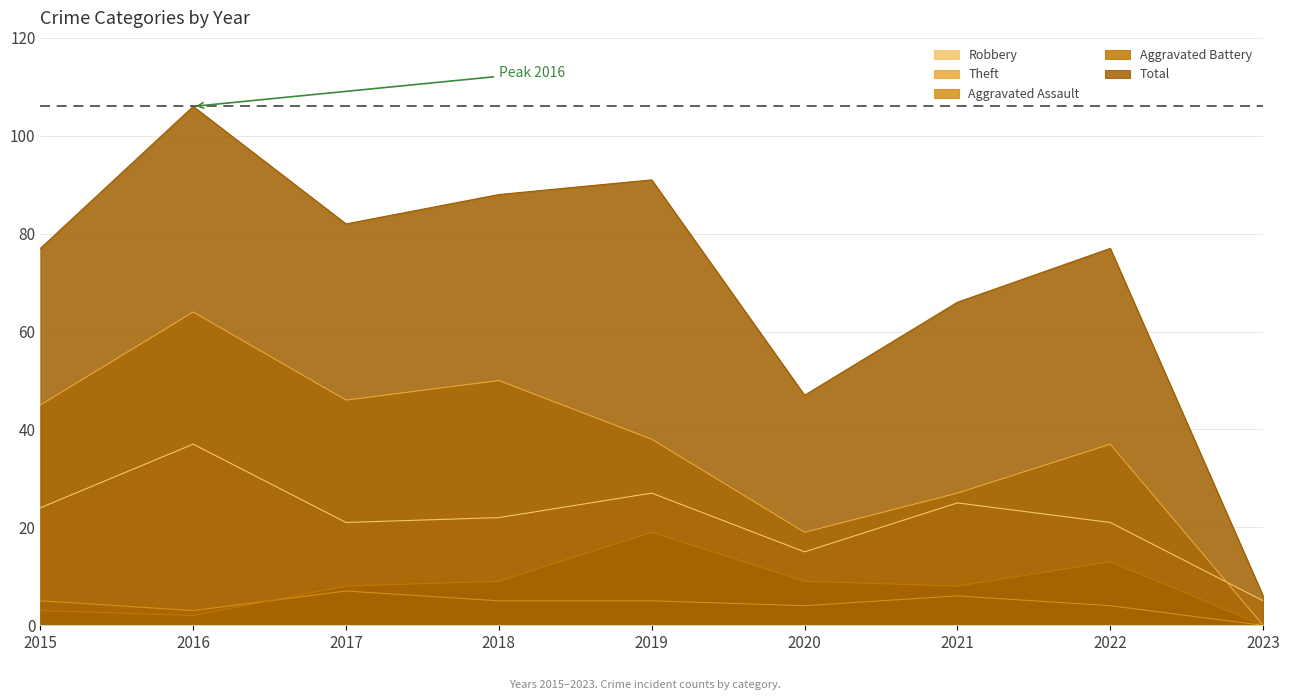

What is the difference between the Total values at 2020 and 2018?

41